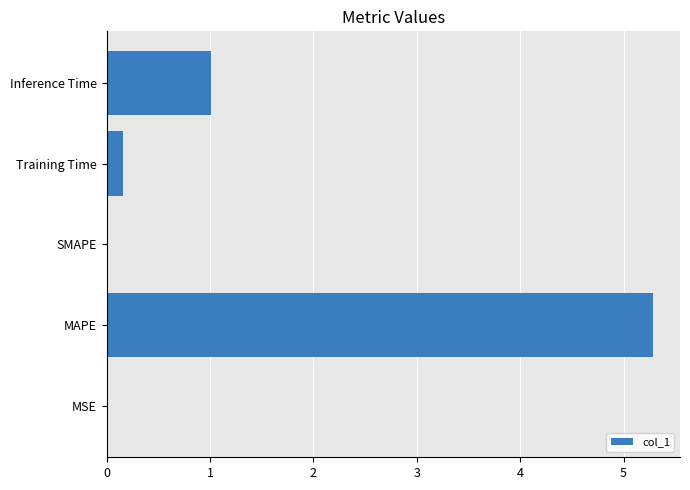

What is the sum of all values?

6.4